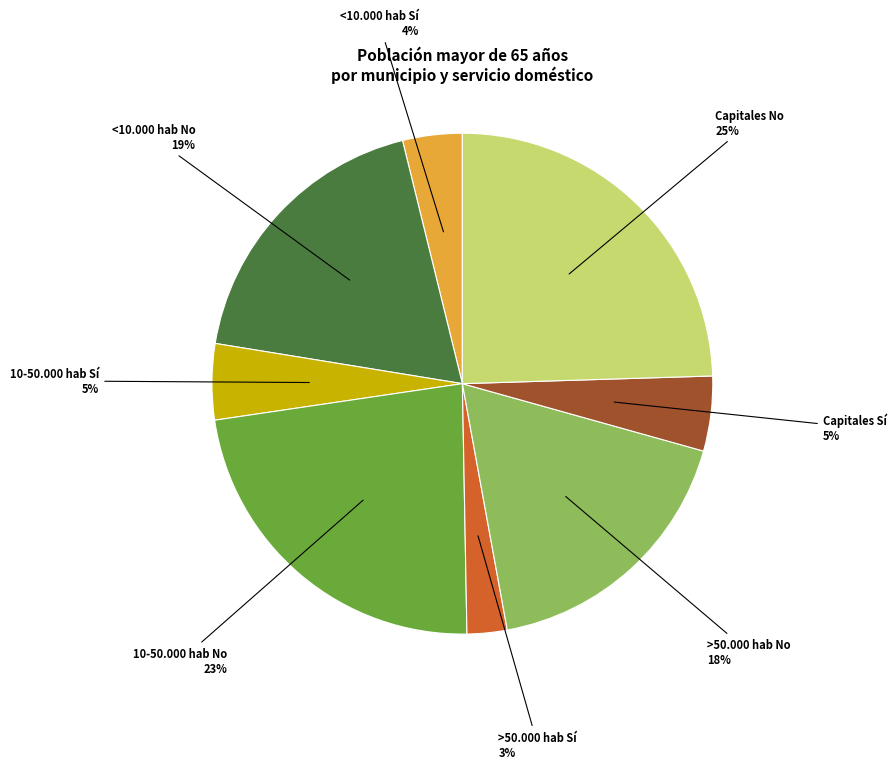

Approximately how many times larger is the value at Capitales No compared to 10-50.000 hab Sí?

5.0